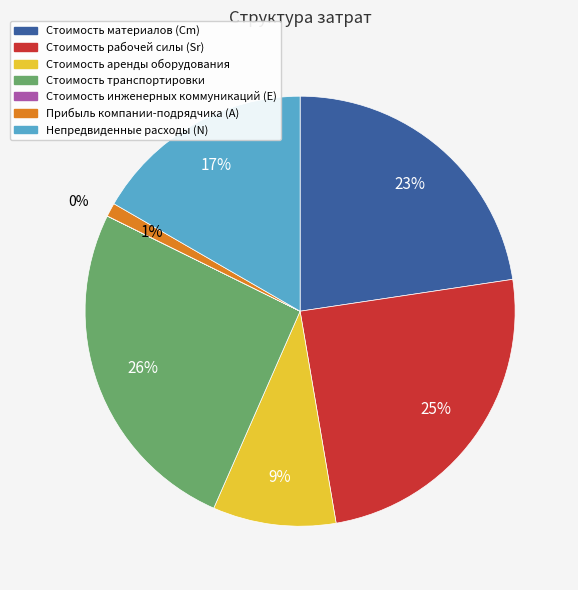

Which has a higher value, Стоимость рабочей силы (Sr) or Стоимость аренды оборудования?

Стоимость рабочей силы (Sr)